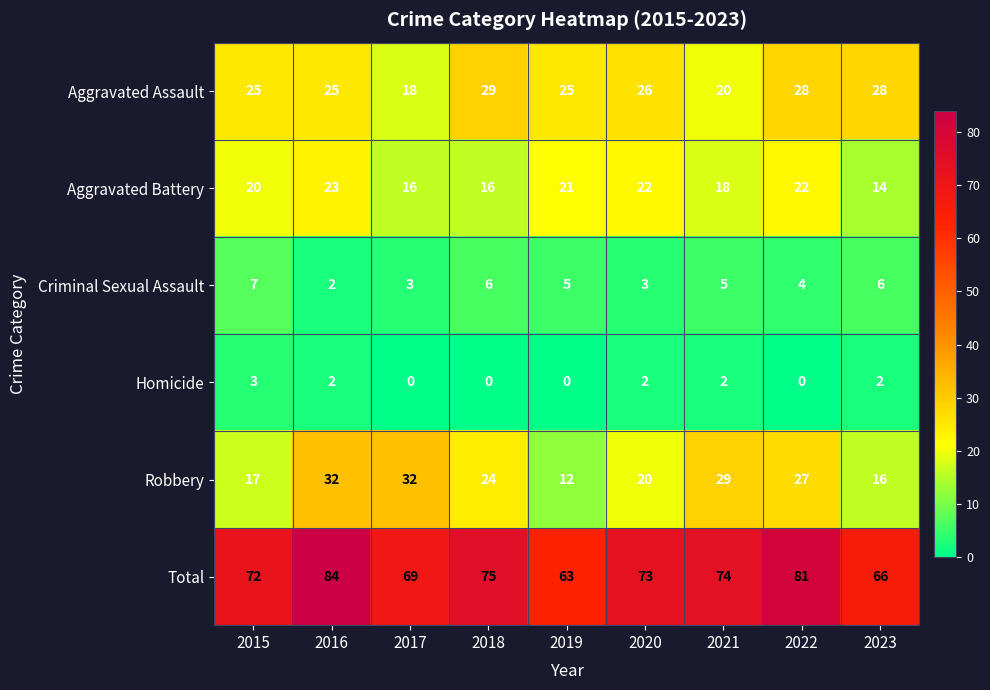

Count the Homicide values in the range 0 to 2.

8